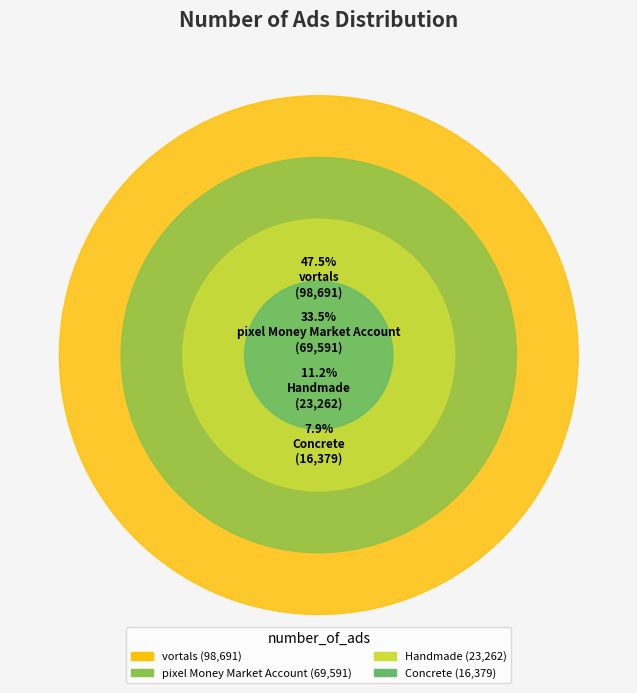

True or false: Handmade accounts for 17% of the total.

False